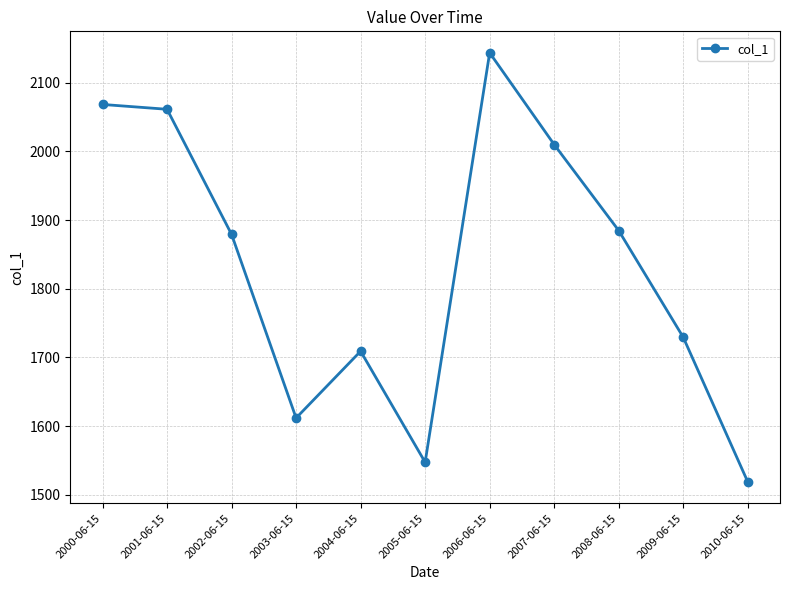

Which label corresponds to the largest value in the chart?

2006-06-15